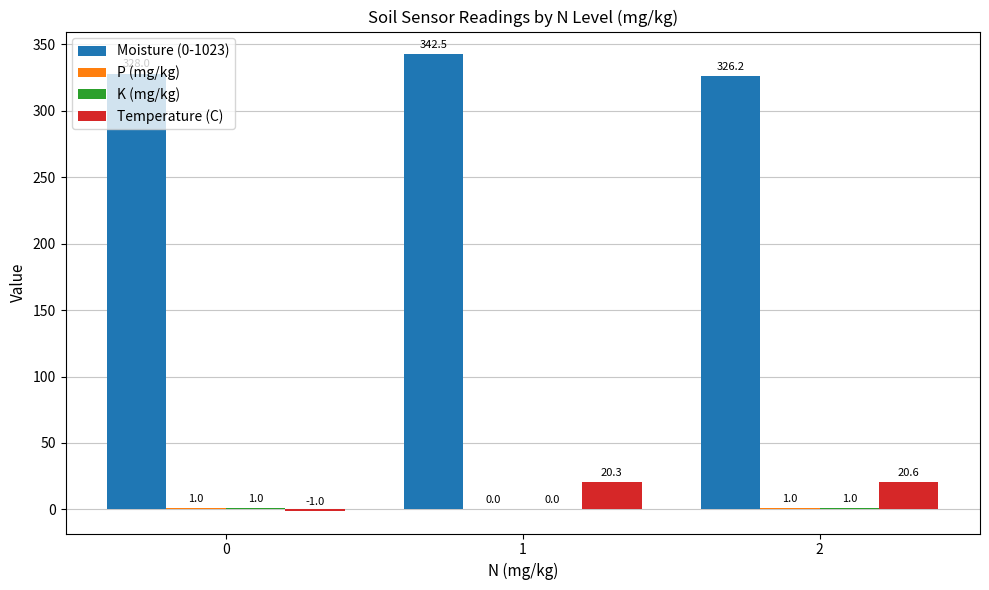

Count the number of categories in the chart.

3